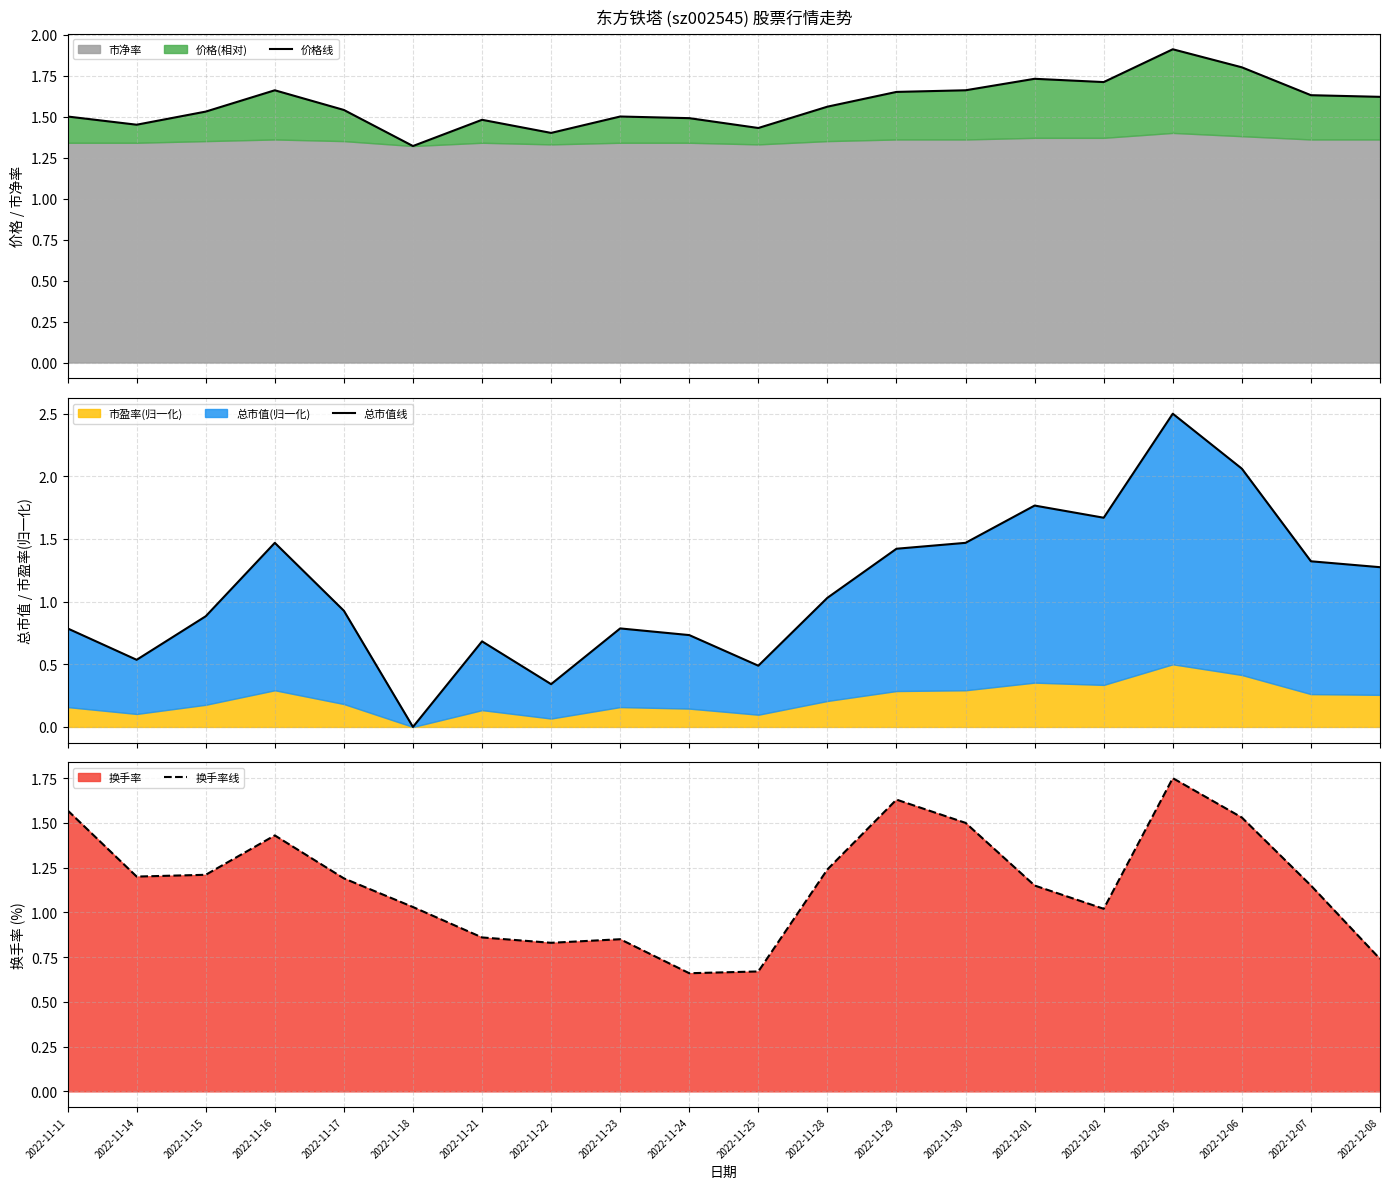

At which category is the sum across all series the highest?

2022-12-05